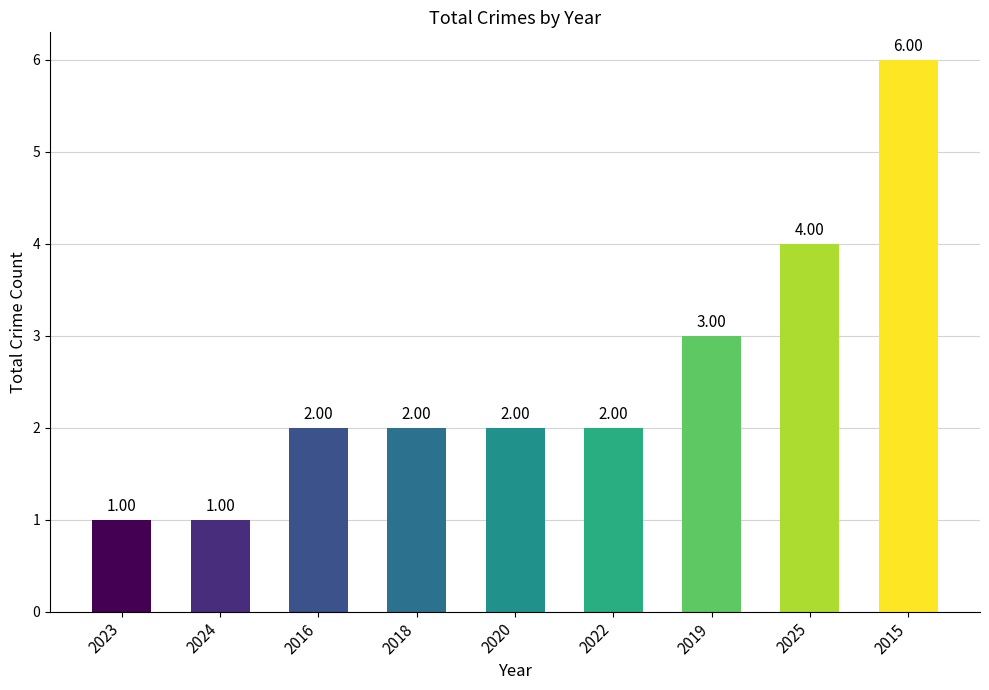

Reading right to left, transcribe all the data shown in this chart.

6	4	3	2	2	2	2	1	1